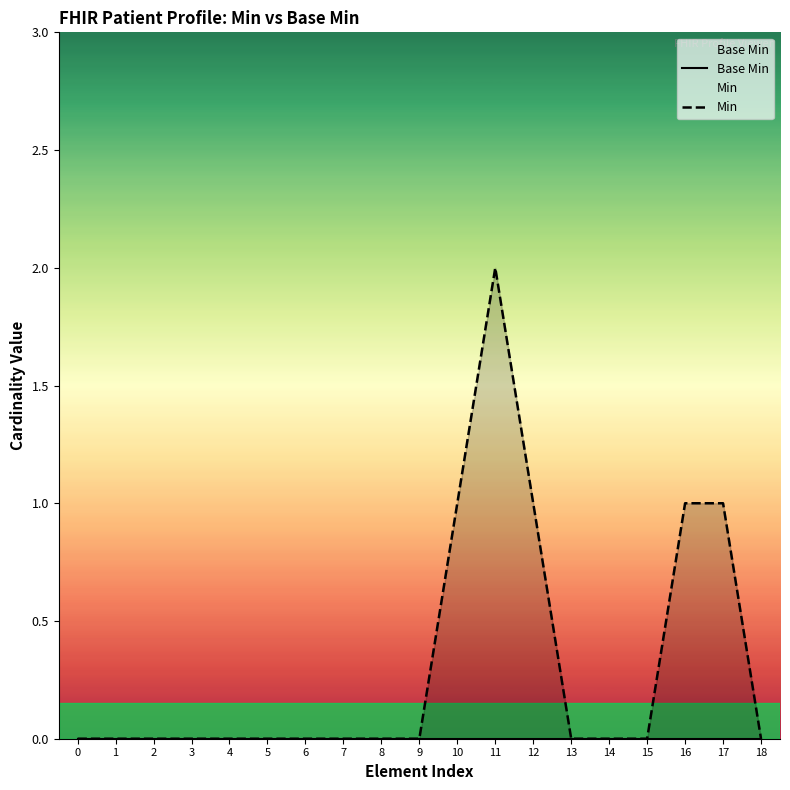

Is it true that Min equals 0 at 0?

True